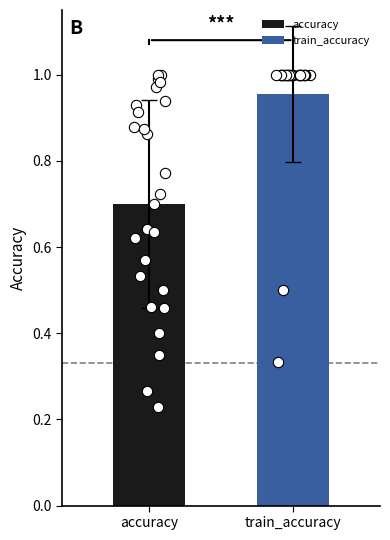

Which series reaches the maximum Y coordinate?

accuracy